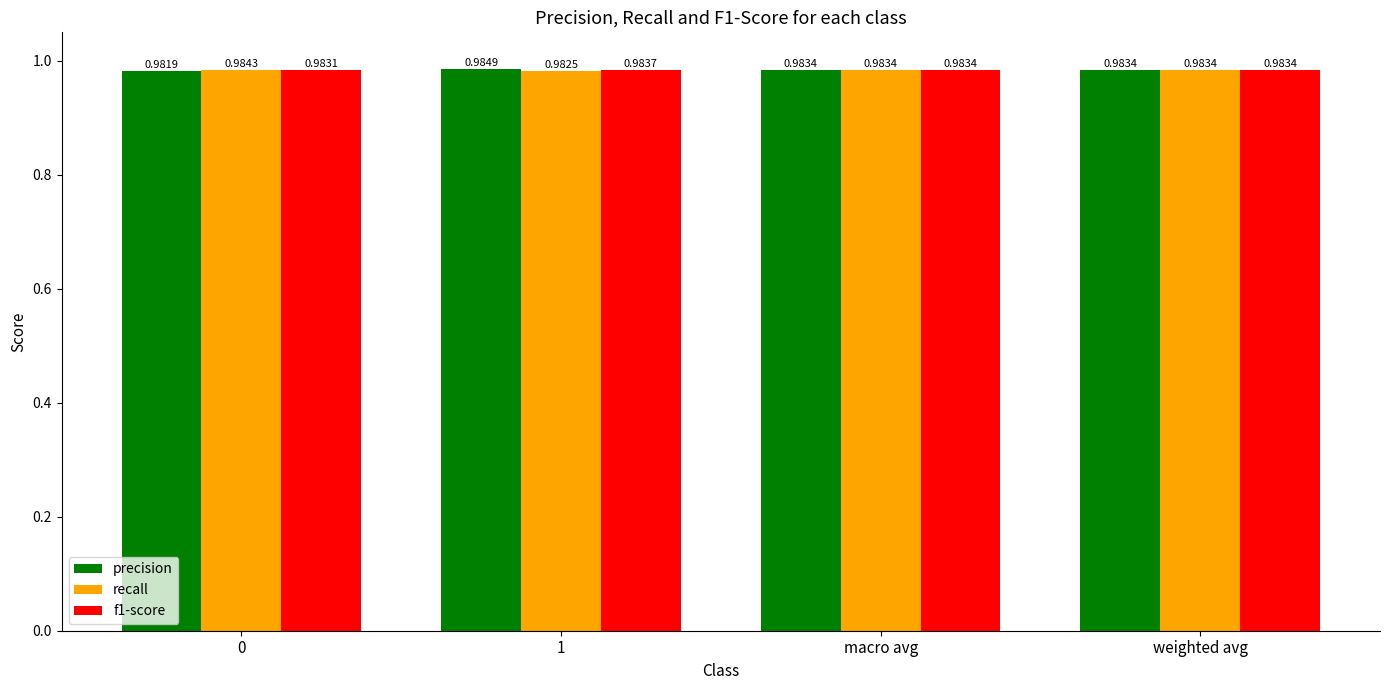

At which category is the sum across all series the highest?

1